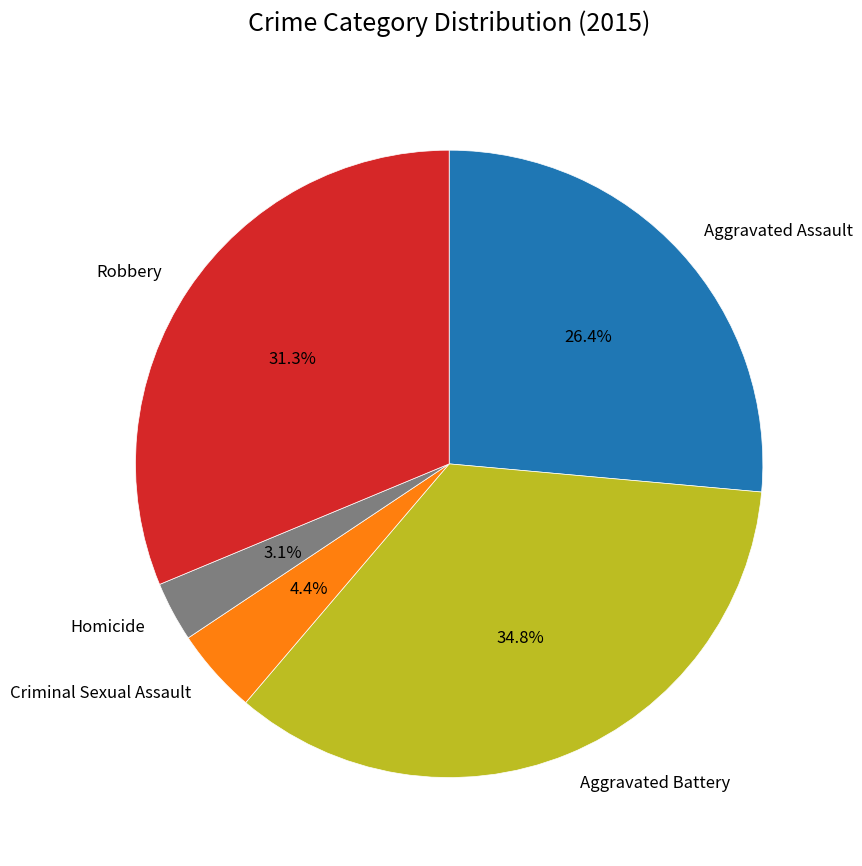

What is the ratio of the value at Robbery to the value at Homicide?

10.1